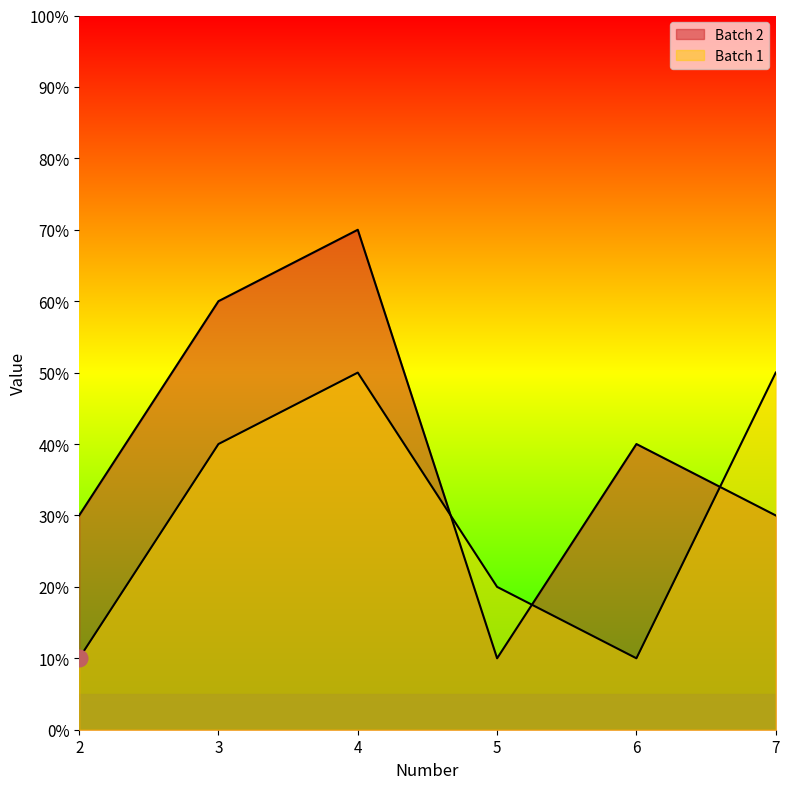

How many lines are shown in the chart?

2